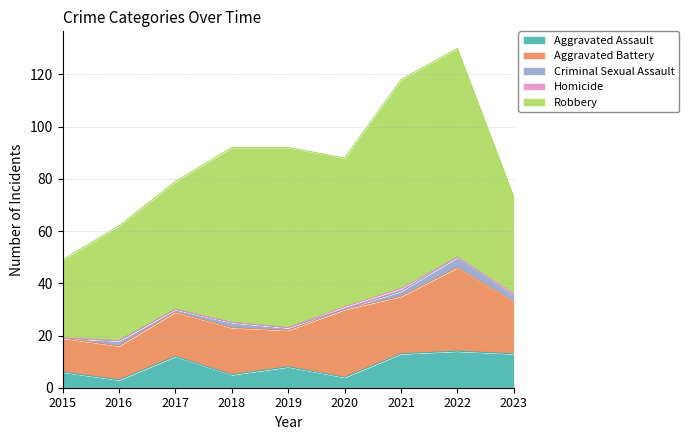

Does the chart display data point markers on the line(s)?

No